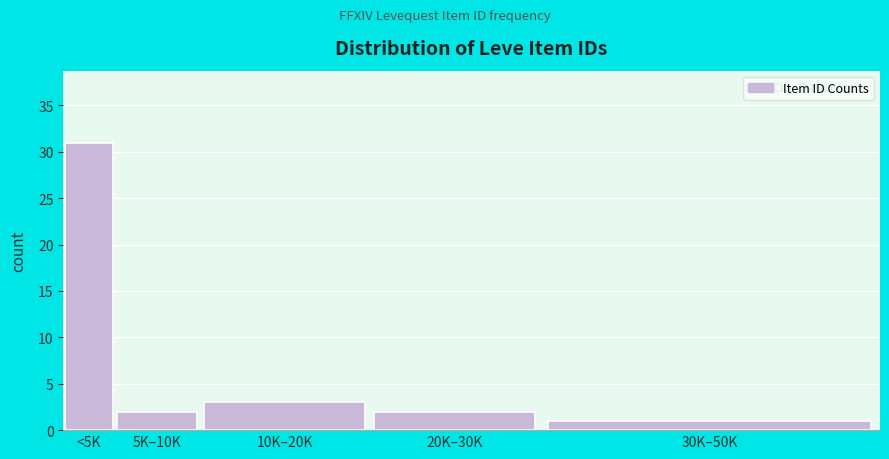

Reading left to right, what are all the values shown in this chart?

<5K=31	5K–10K=2	10K–20K=3	20K–30K=2	30K–50K=1